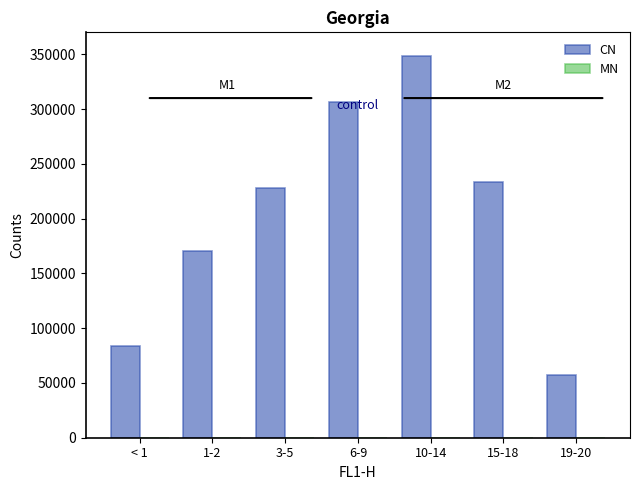

What is the maximum value shown in the chart?

348644